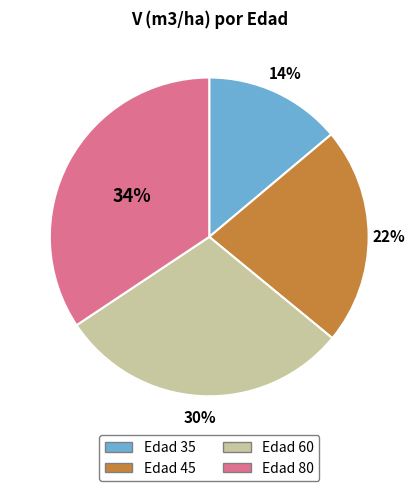

Is it true that Edad 60 is 21% of the pie?

False